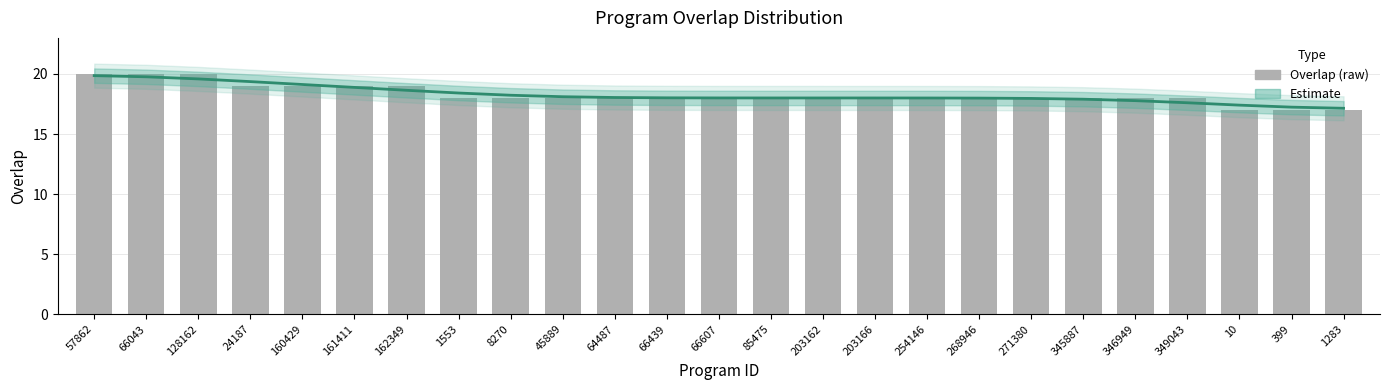

Which category has the highest value in the overlap series?

57862